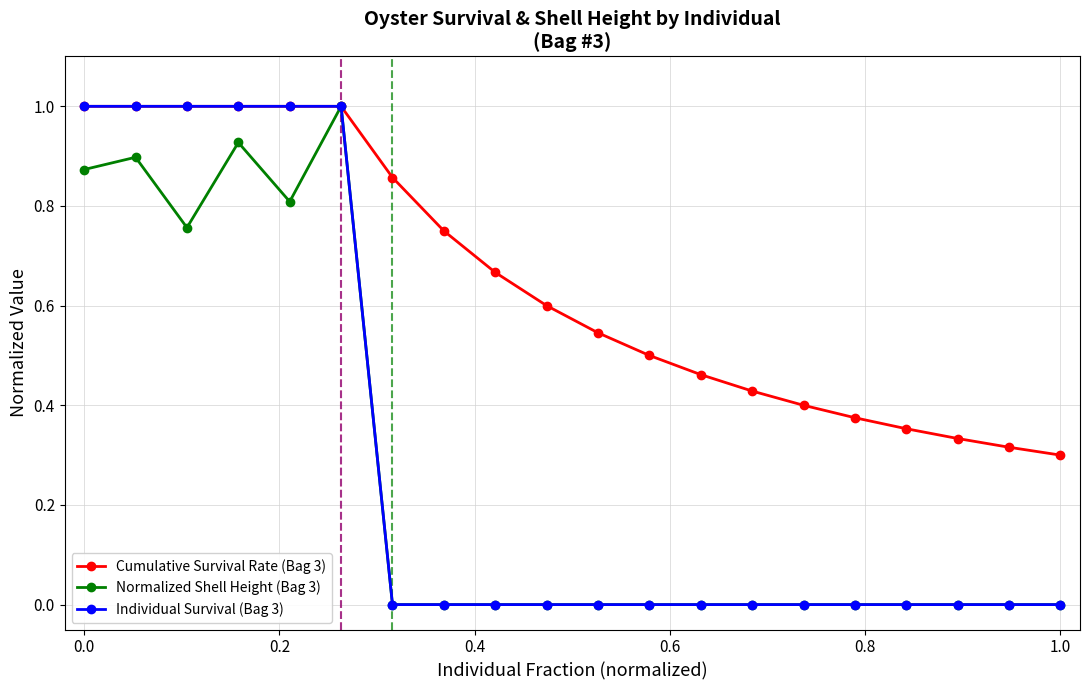

Which series has the largest total across all categories?

Cumulative Survival Rate (Bag 3)